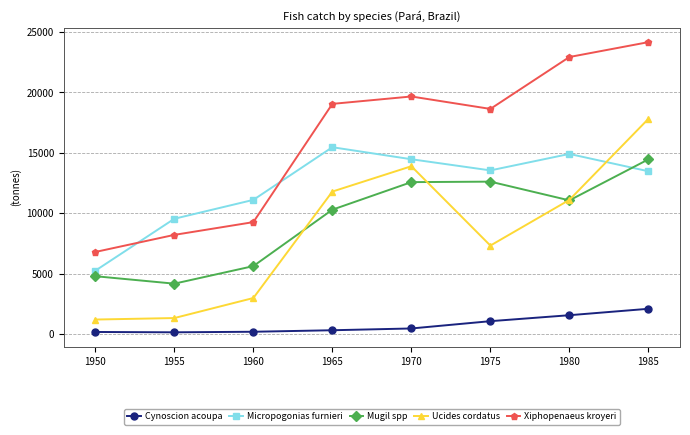

Which series changed the most between 1960 and 1985?

Xiphopenaeus kroyeri